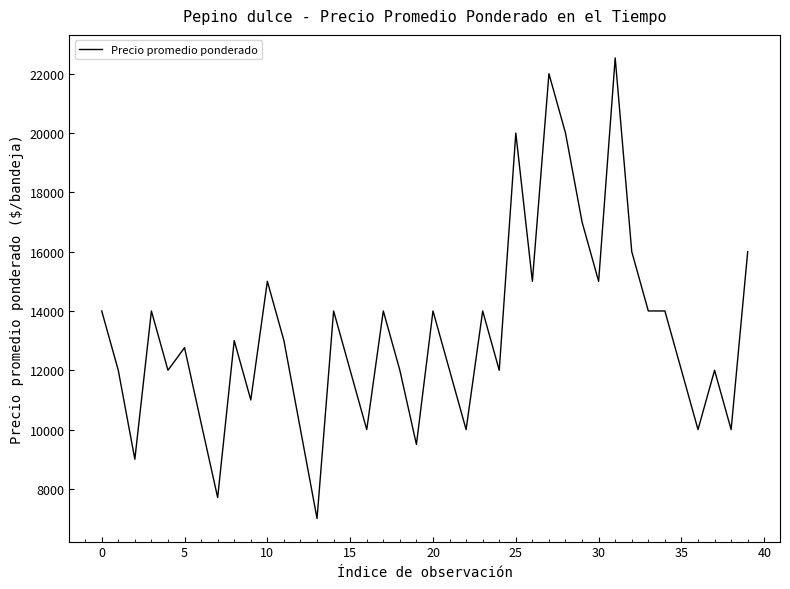

What is the maximum value shown in the chart?

22533